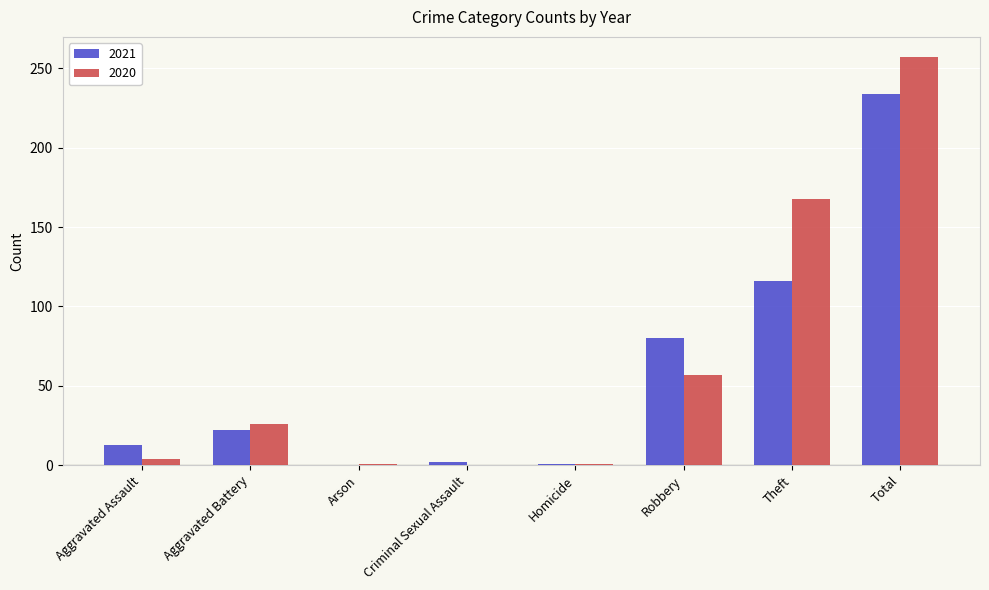

Is the value of 2020 at Theft greater than the value of 2021 at Arson?

Yes